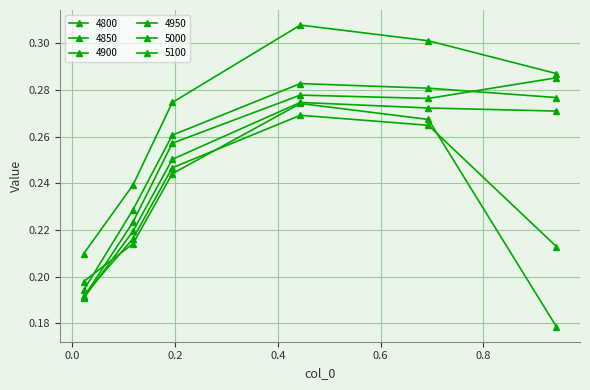

True or false: 4900 and 4800 intersect in this chart.

True